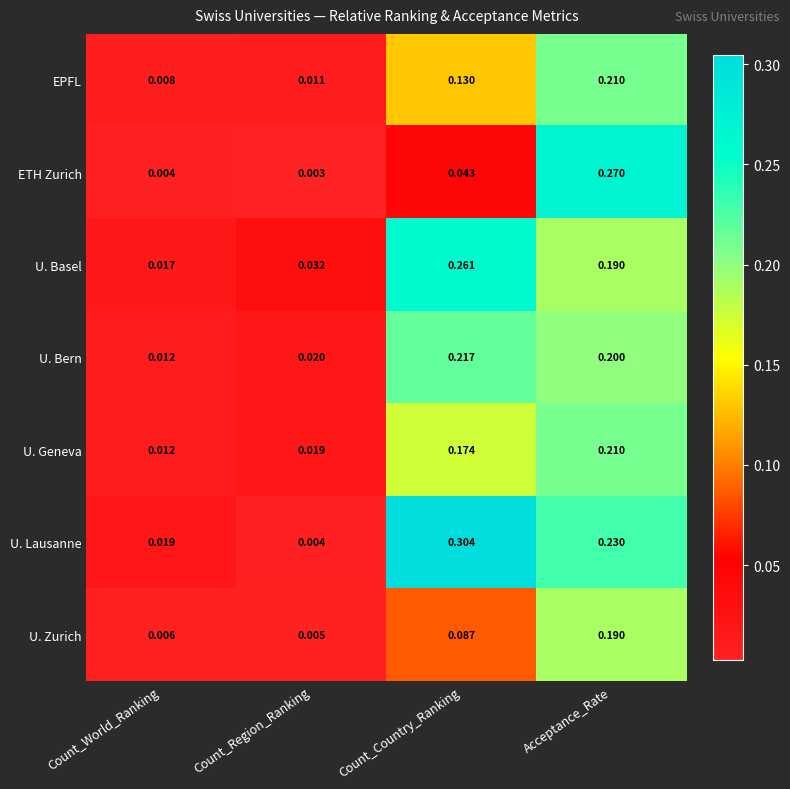

Which category has the lowest value in the U. Bern series?

Count_World_Ranking